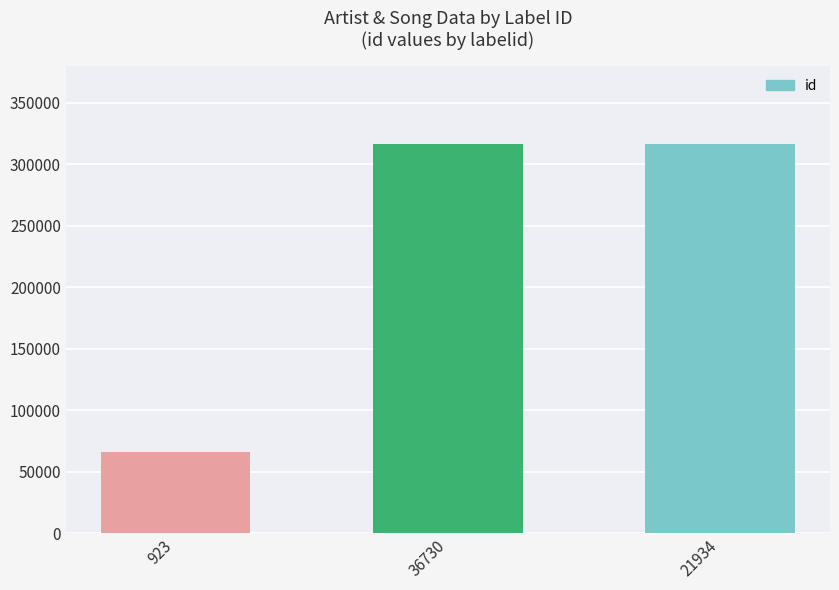

The chart shows a value of 316186 at 21934. True or false?

True